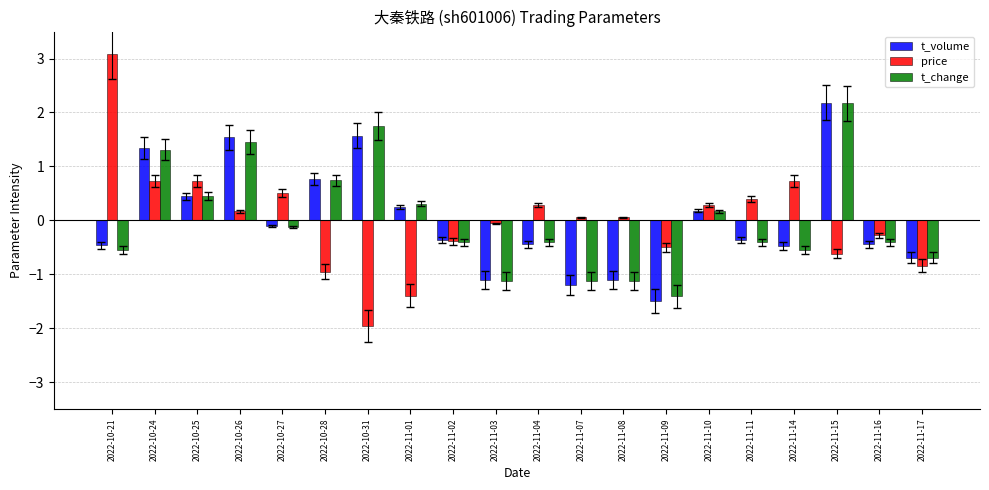

What is the minimum value for t_volume?

-1.5